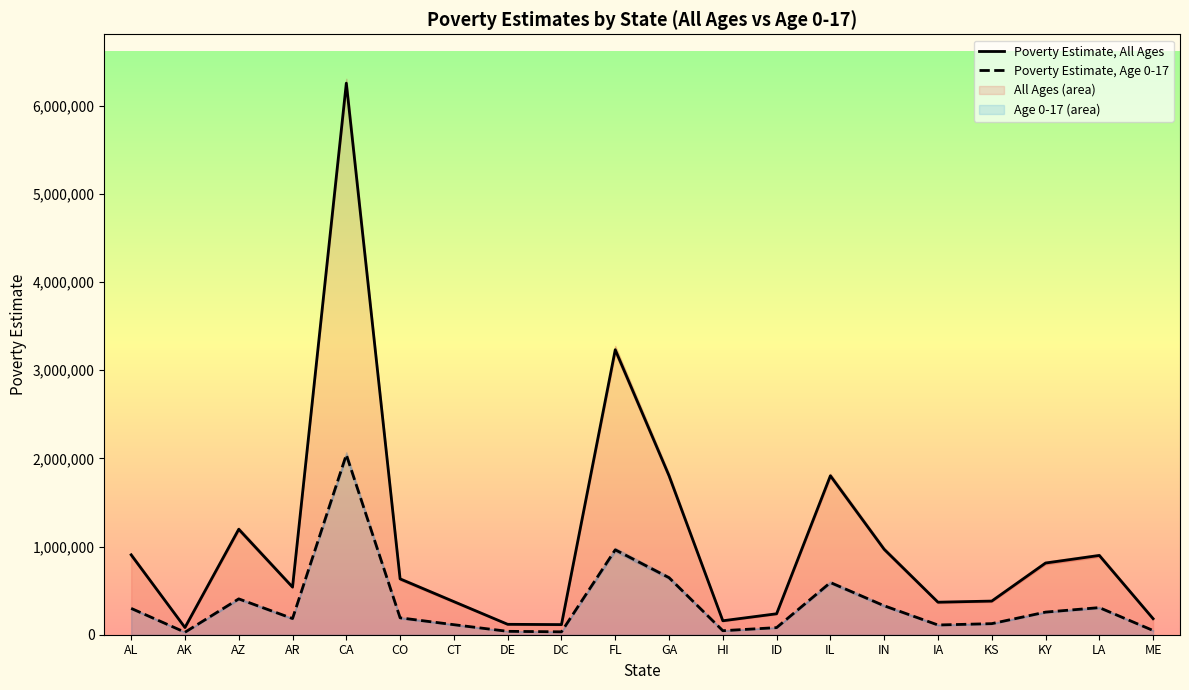

At how many categories does at least one series exceed 2547394?

2